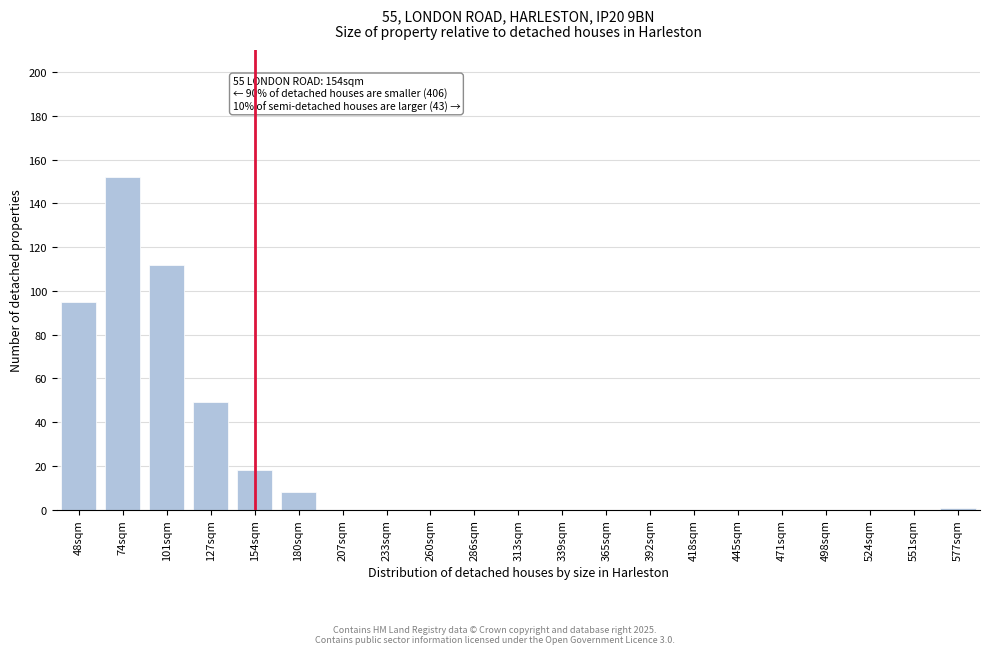

Reading right to left, extract all data points from this chart.

577sqm=1	551sqm=0	524sqm=0	498sqm=0	471sqm=0	445sqm=0	418sqm=0	392sqm=0	365sqm=0	339sqm=0	313sqm=0	286sqm=0	260sqm=0	233sqm=0	207sqm=0	180sqm=8	154sqm=18	127sqm=49	101sqm=112	74sqm=152	48sqm=95